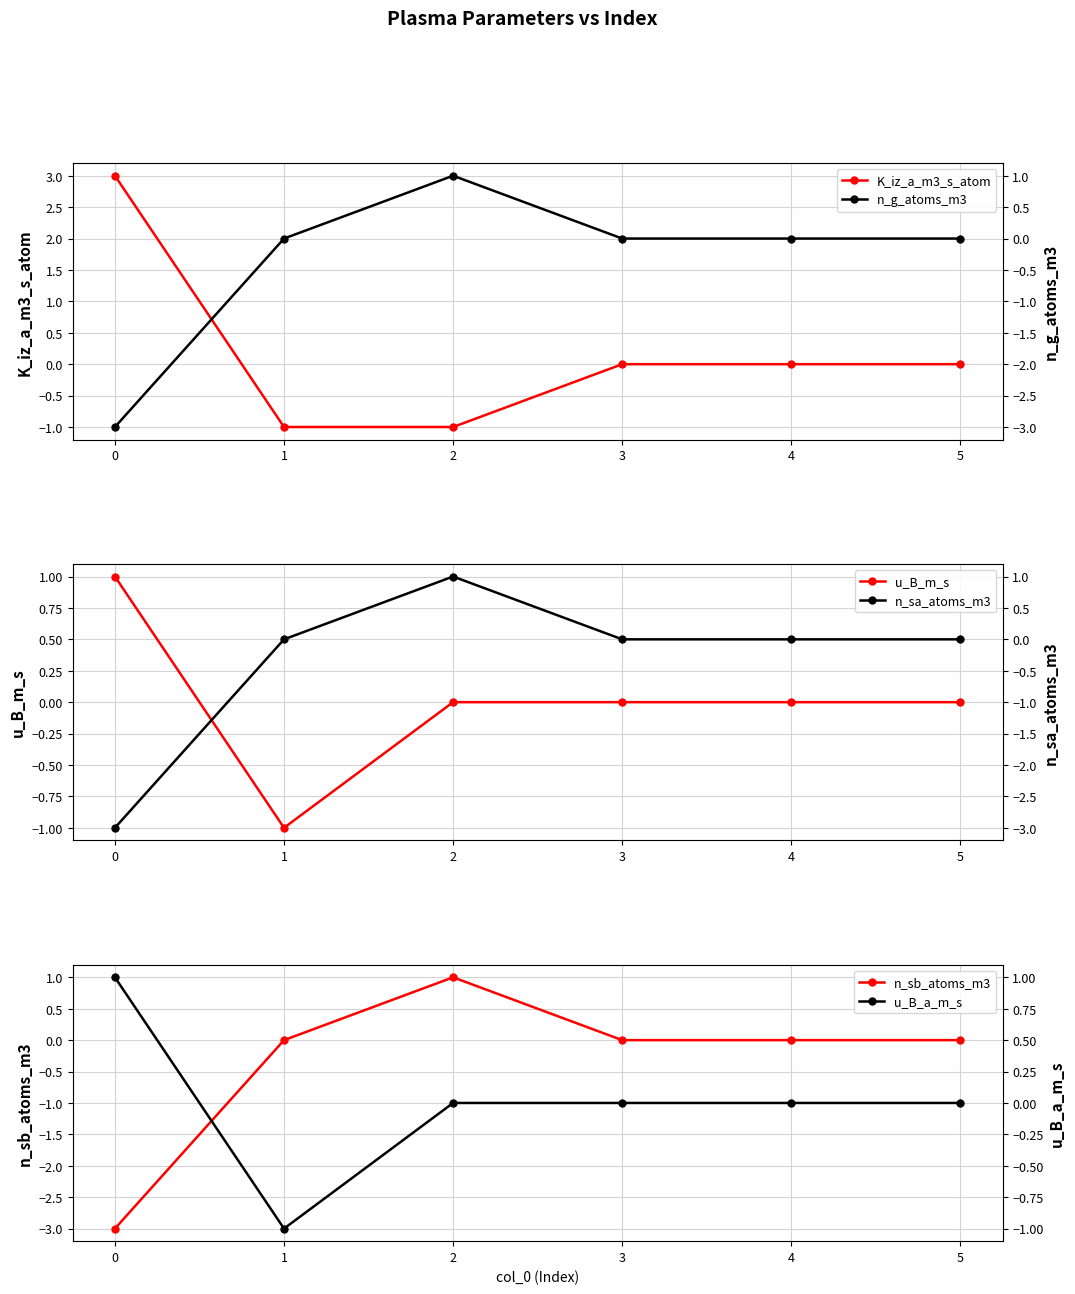

True or false: K_iz_a_m3_s_atom has more than 2 points higher than both neighbors.

False